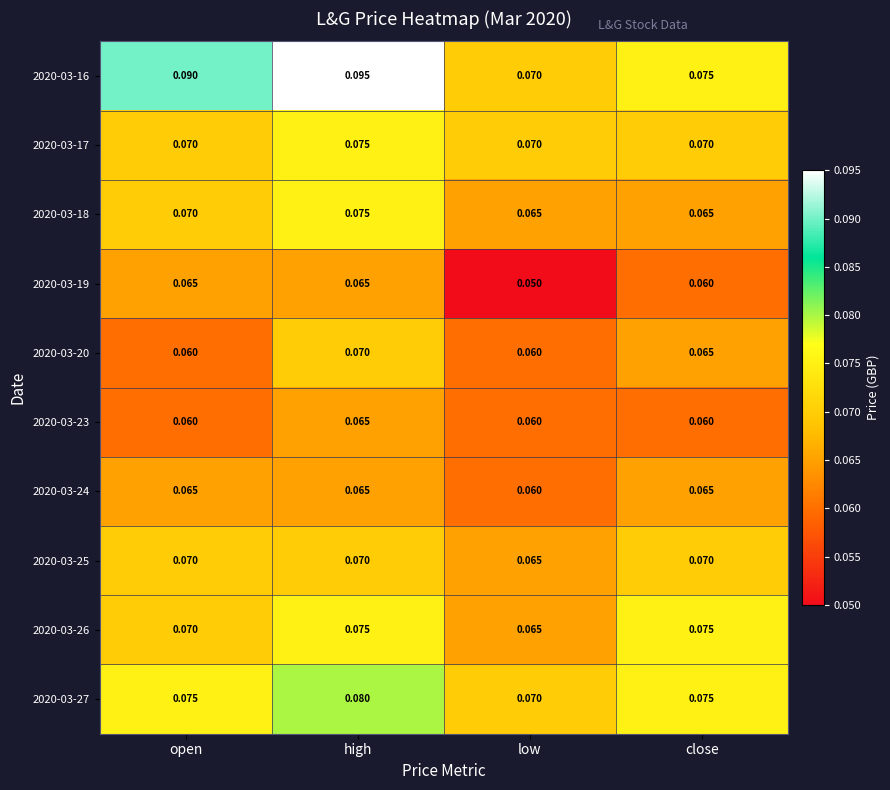

Which category has the lowest value across all series?

low